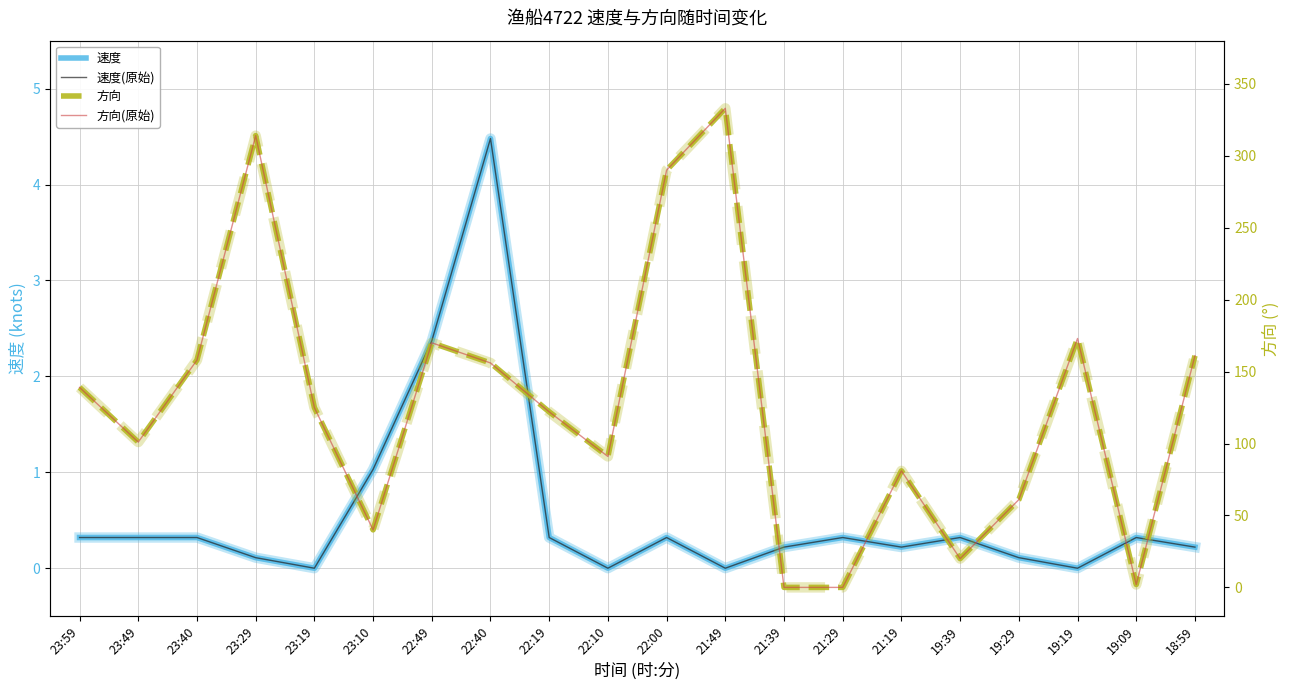

List the series in order of their peak value, lowest first.

速度, 速度(原始), 方向, 方向(原始)